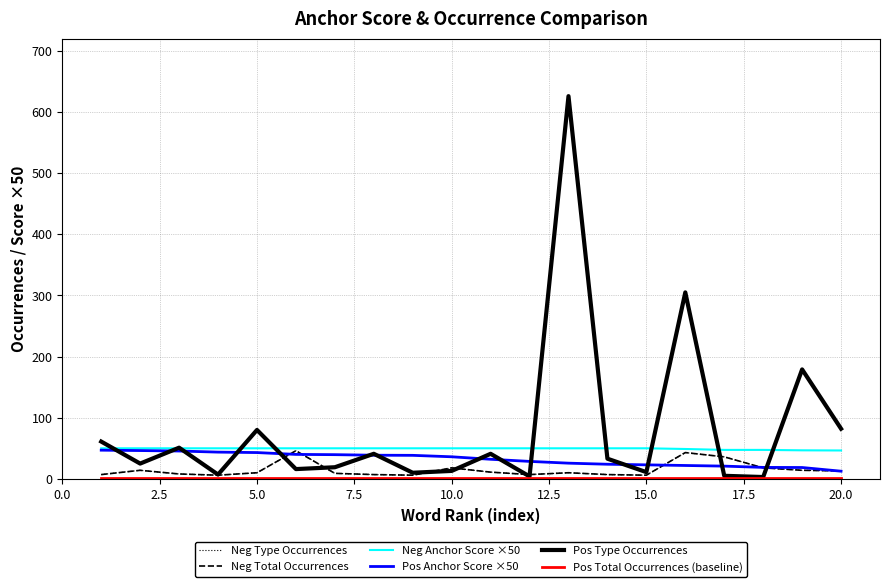

Is this an area chart (filled region under the line)?

No